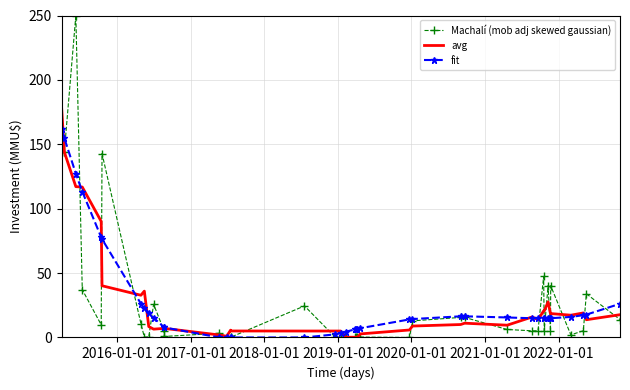

Rank the series by their maximum value, from lowest to highest.

fit, avg, Machalí (mob adj skewed gaussian)